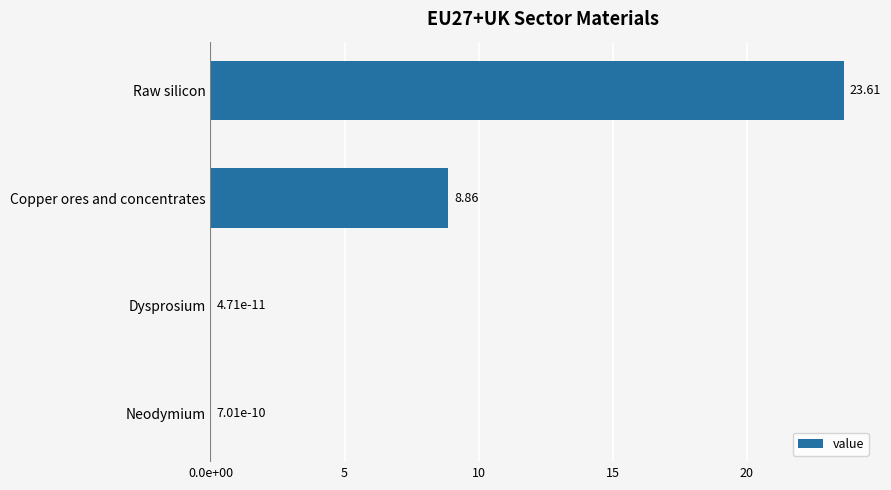

Does the chart contain stacked bars?

No